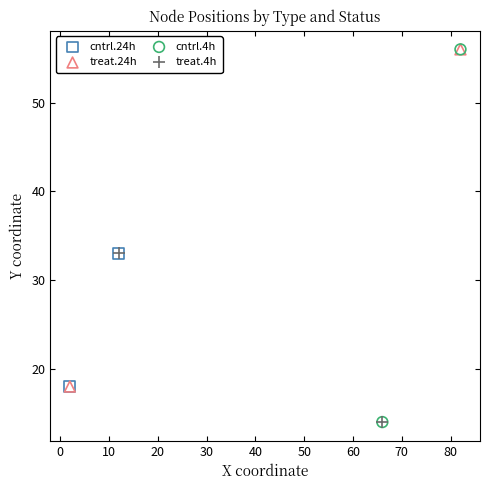

What are all the series names shown in the legend?

cntrl.24h, treat.24h, cntrl.4h, treat.4h